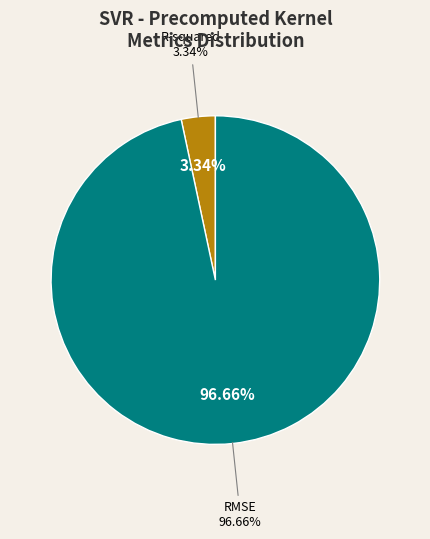

To the nearest percent, what is the difference between the R-squared and RMSE slice percentages?

93%